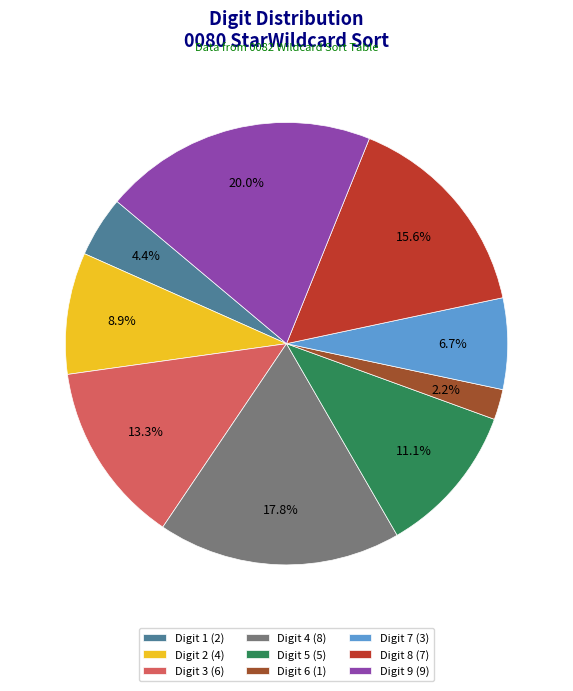

Which slice is the largest?

Digit 9 (9)